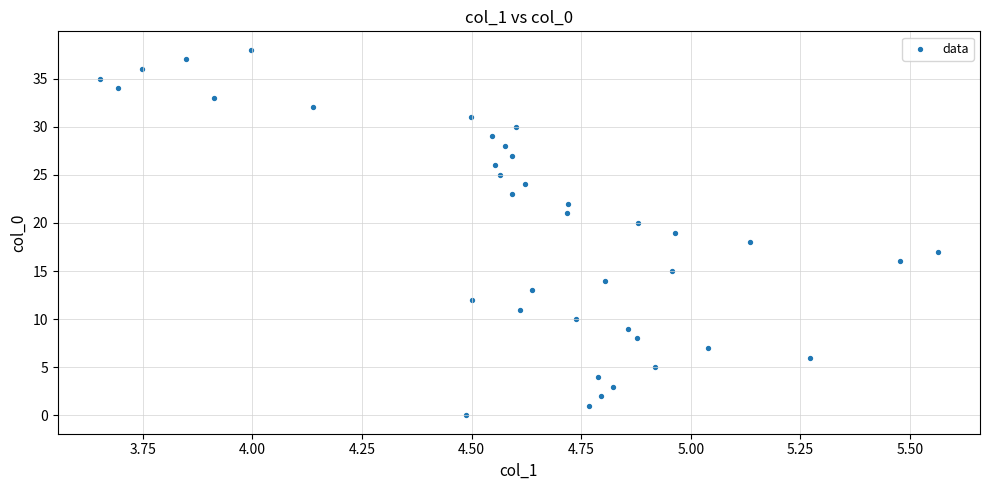

What is the range of Y values (max minus min)?

38